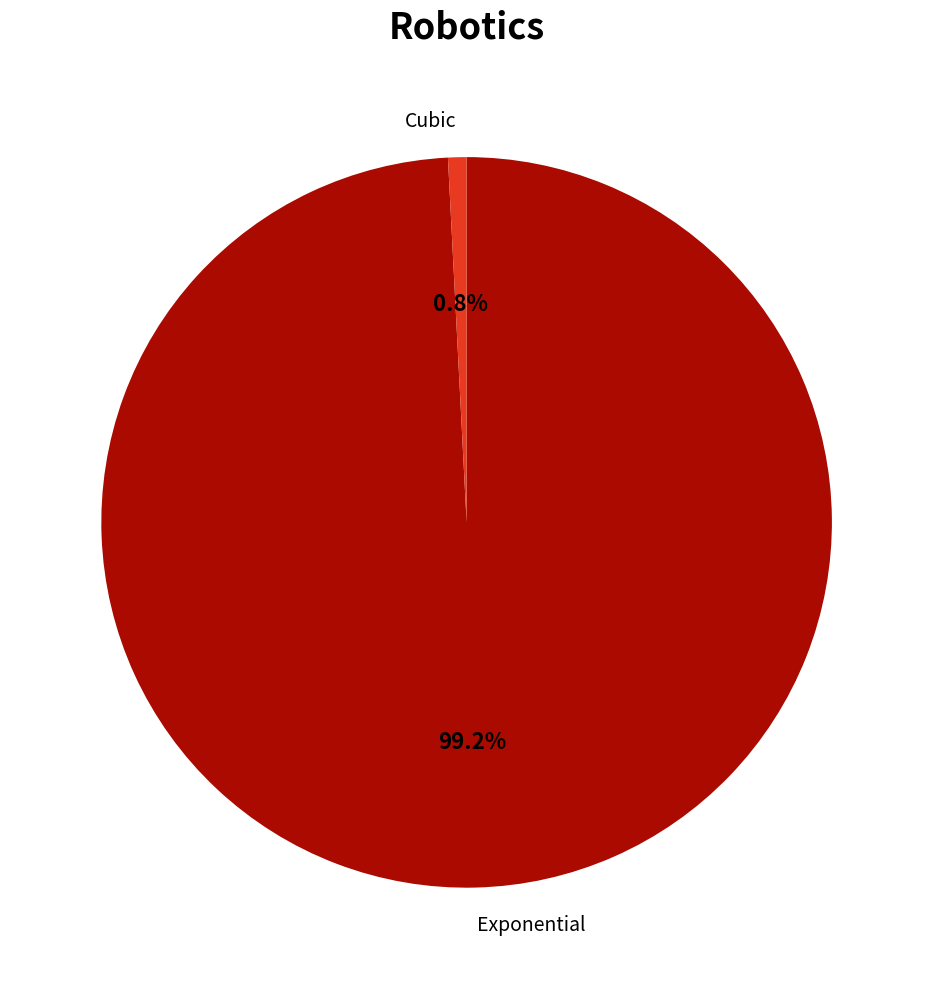

Which slice represents more than half of the pie?

Exponential